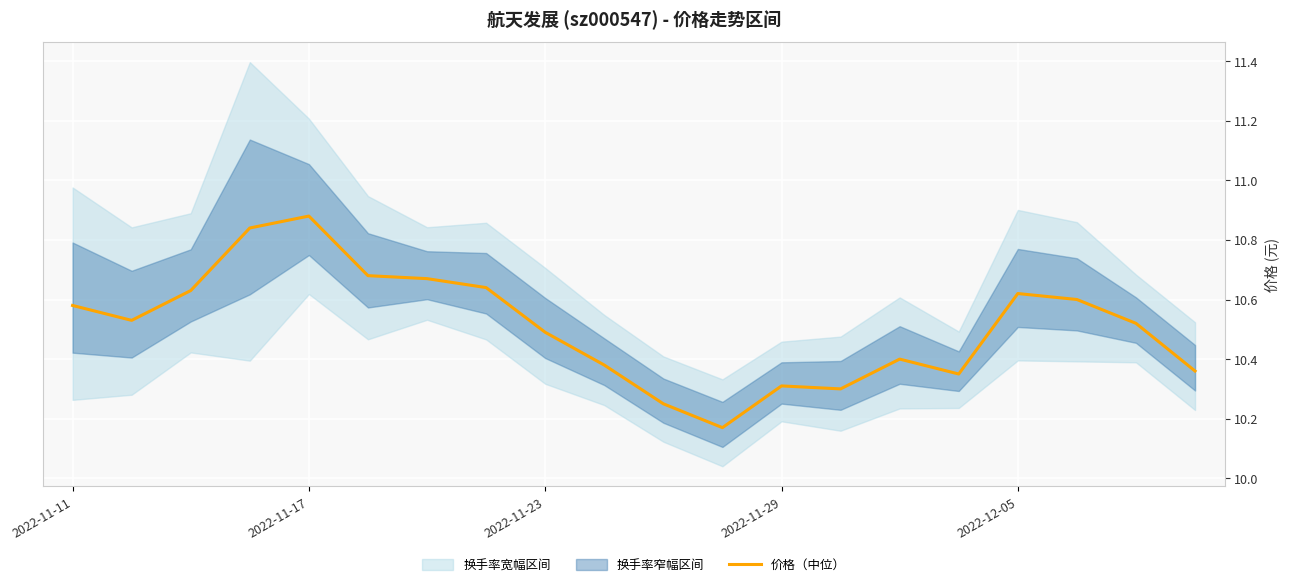

What is the value of the 13th point from the left?

10.3